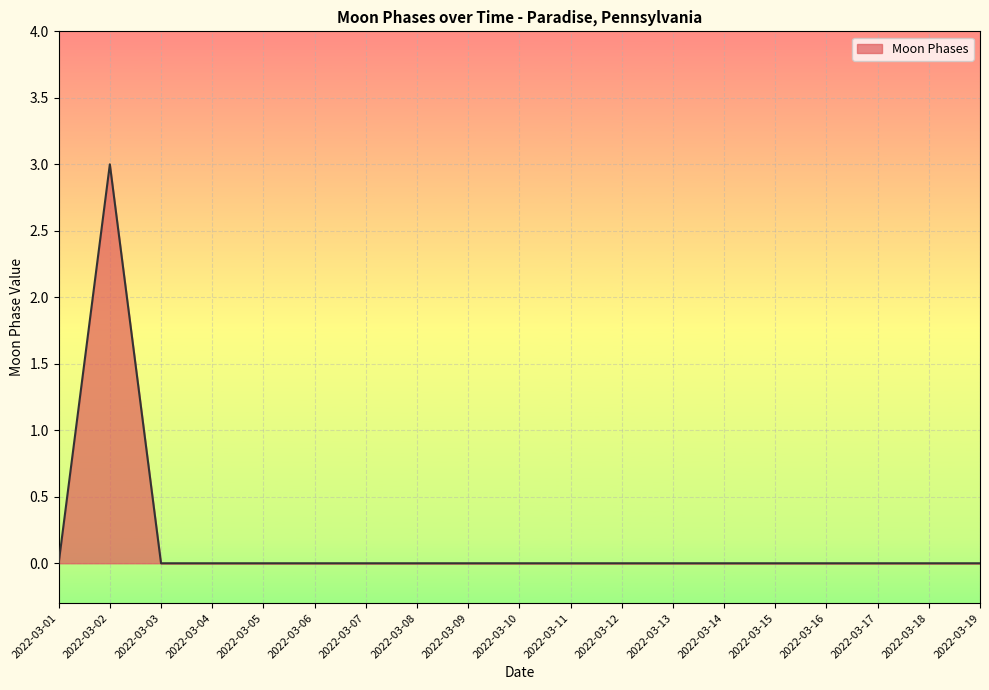

What is the difference between the maximum and minimum values?

3